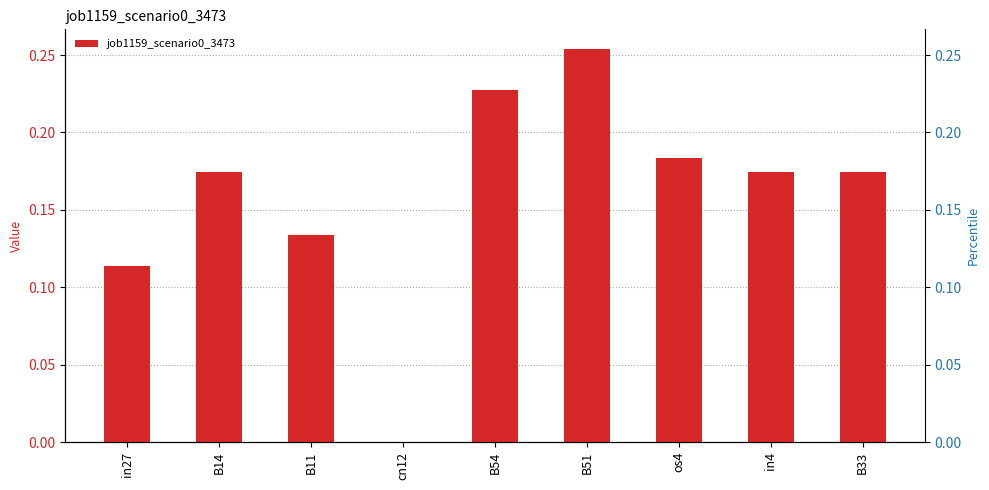

What is the label of the 4th bar from the left?

cn12